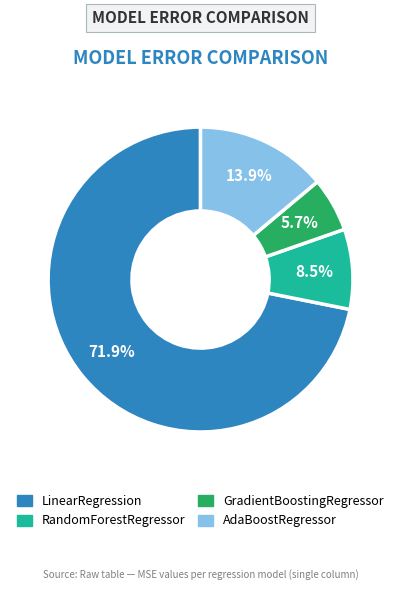

Between GradientBoostingRegressor and AdaBoostRegressor, which is larger?

AdaBoostRegressor